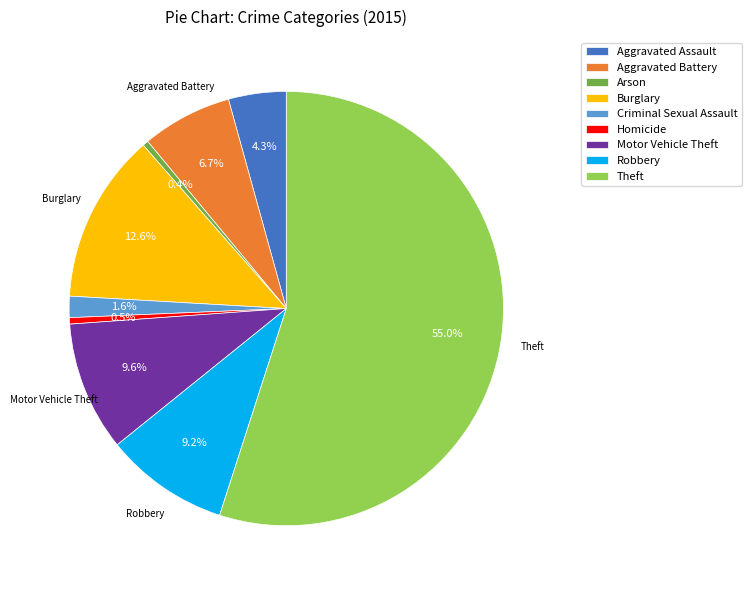

What is the largest slice in the pie chart?

Theft